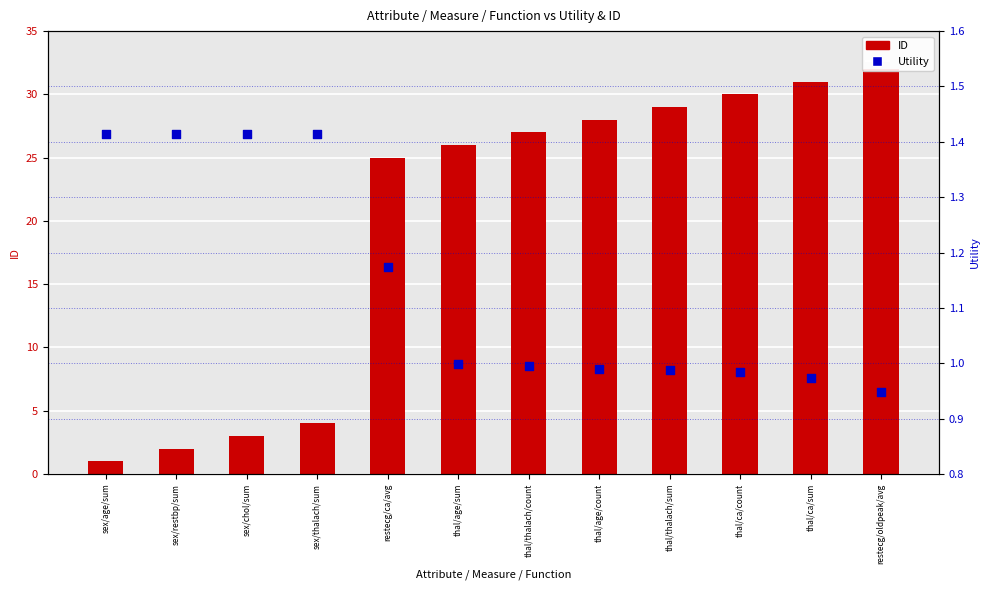

Which series reaches the minimum Y coordinate?

Utility